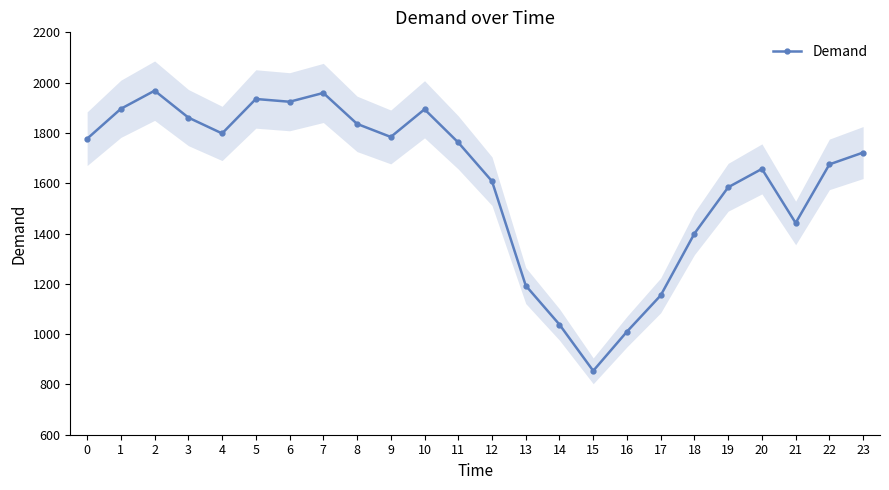

Does the chart have visible grid lines?

No